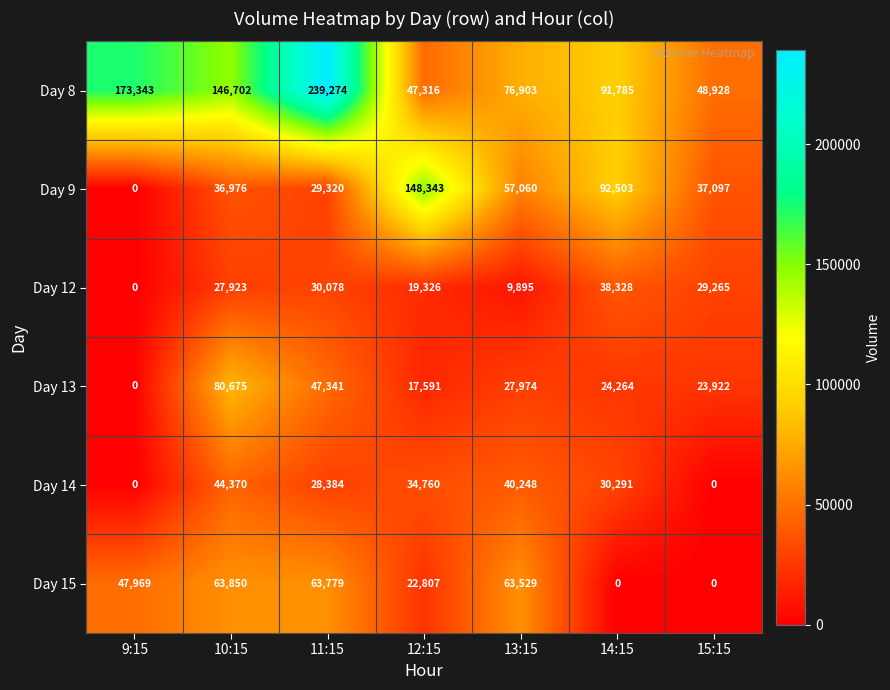

List the series in order of their peak value, lowest first.

Day 12, Day 14, Day 15, Day 13, Day 9, Day 8